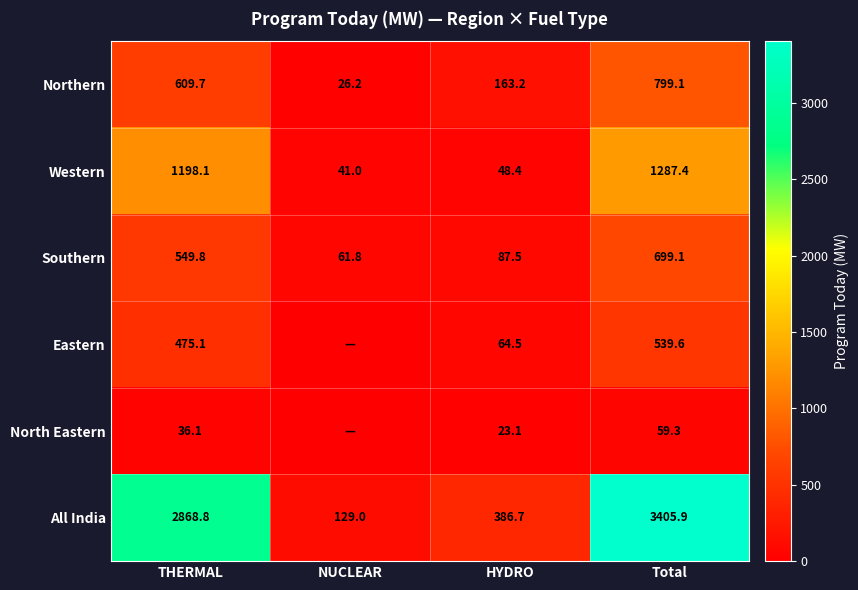

What is the sum of the Northern values at Total and NUCLEAR?

825.3